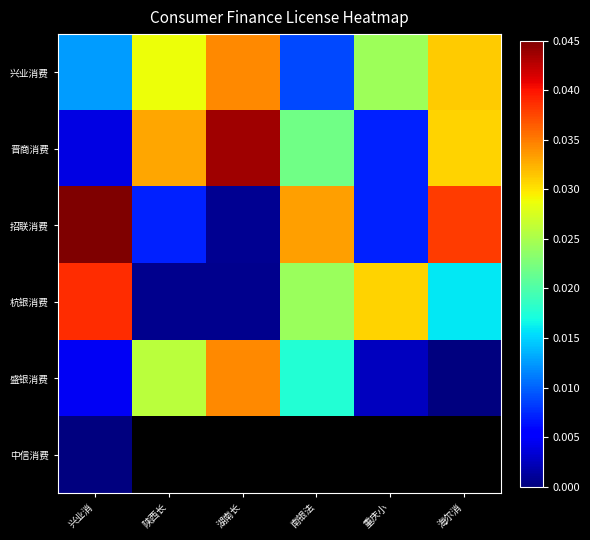

At how many categories does at least one series exceed 0?

6